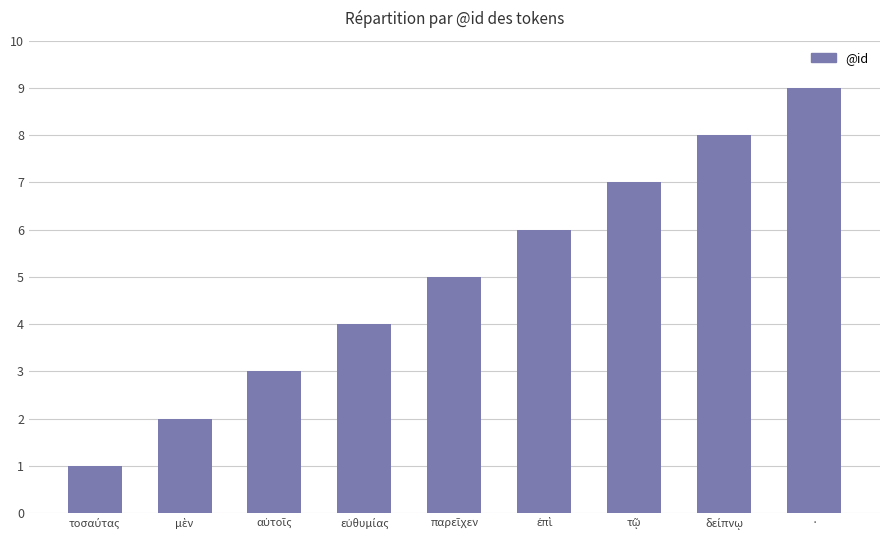

How many bars are there in total?

9